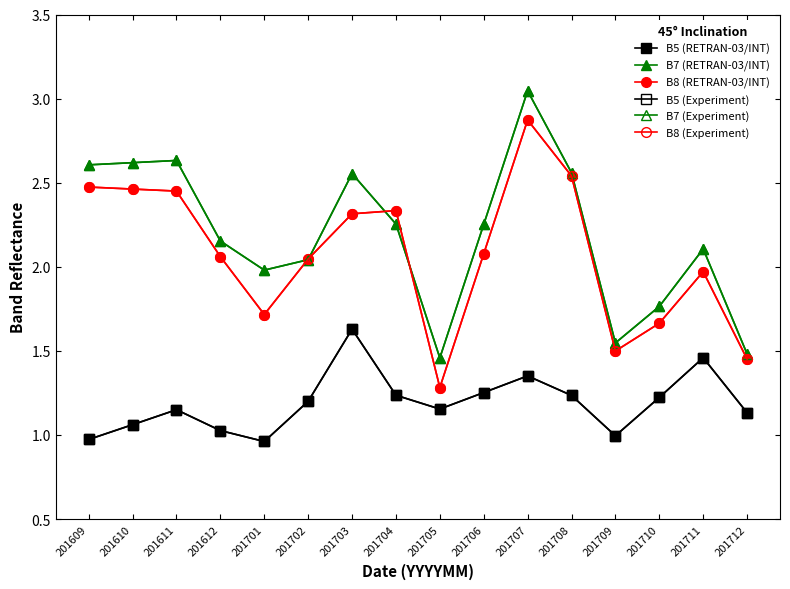

Does the chart have visible grid lines?

No